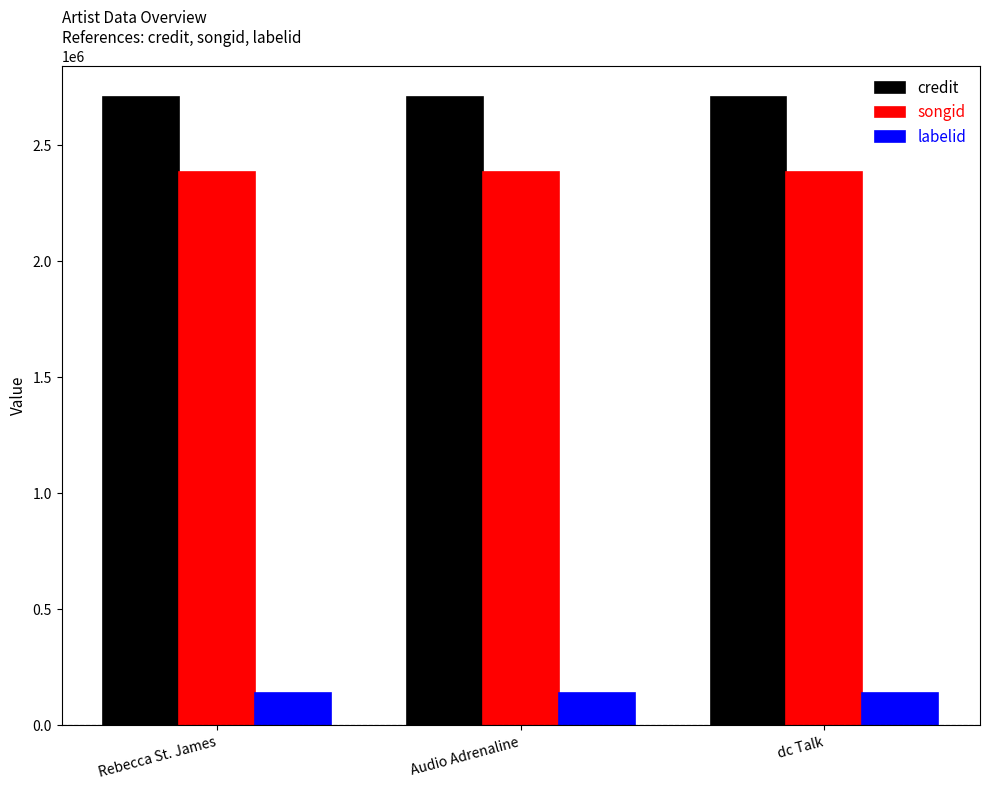

True or false: credit has a value of 2706473 at dc Talk.

True